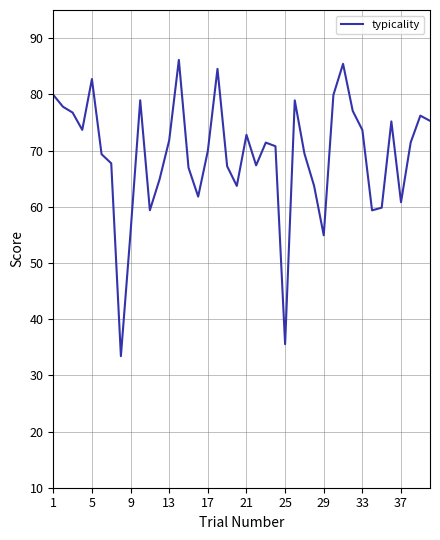

What is the minimum value shown in the chart?

33.4